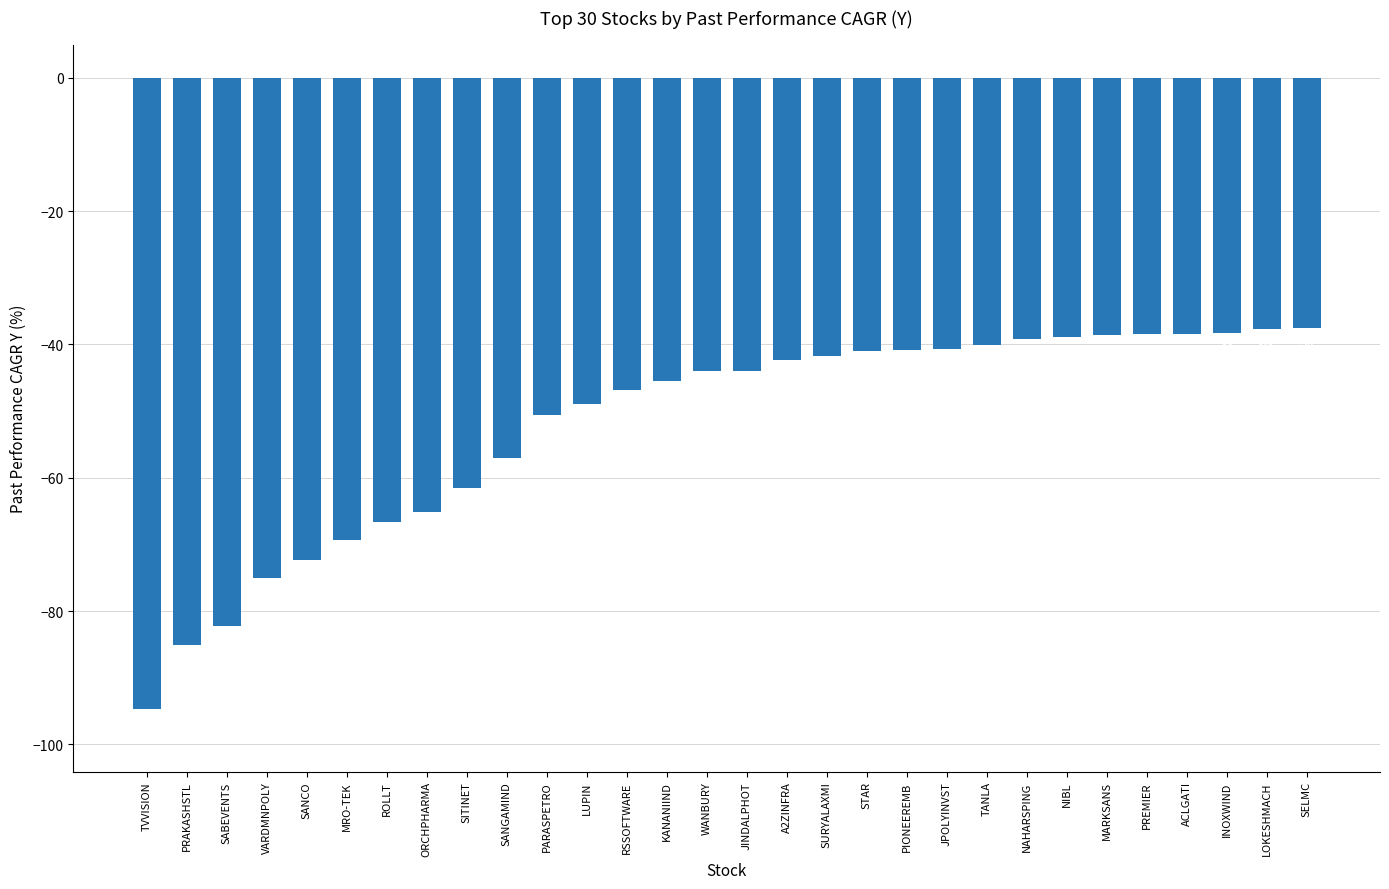

What is the sum of all values?

-1562.2